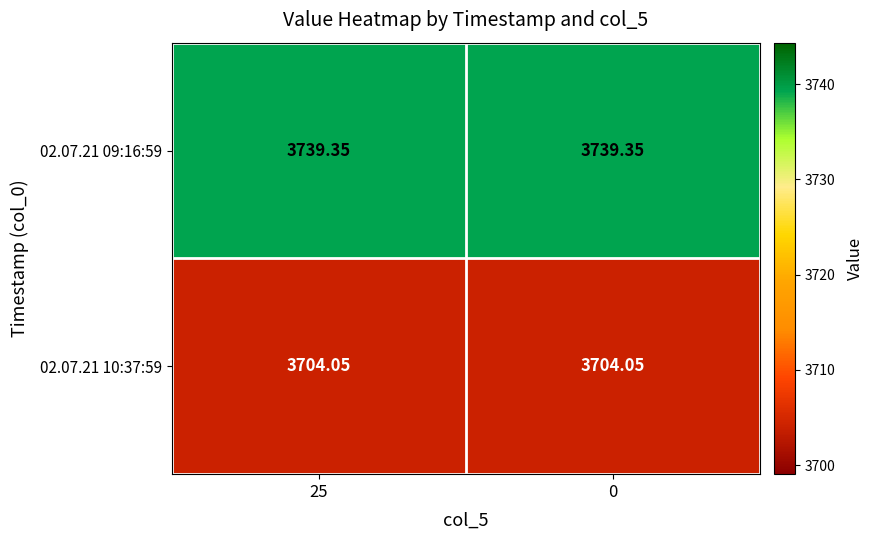

Is the value of 02.07.21 09:16:59 at 25 greater than the value of 02.07.21 10:37:59 at 0?

Yes